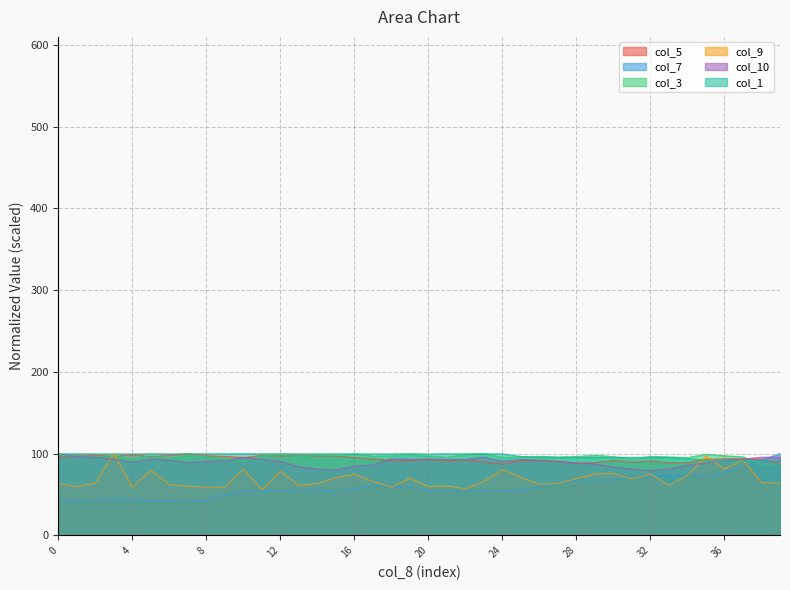

How many values in the col_7 series are below 54?

13